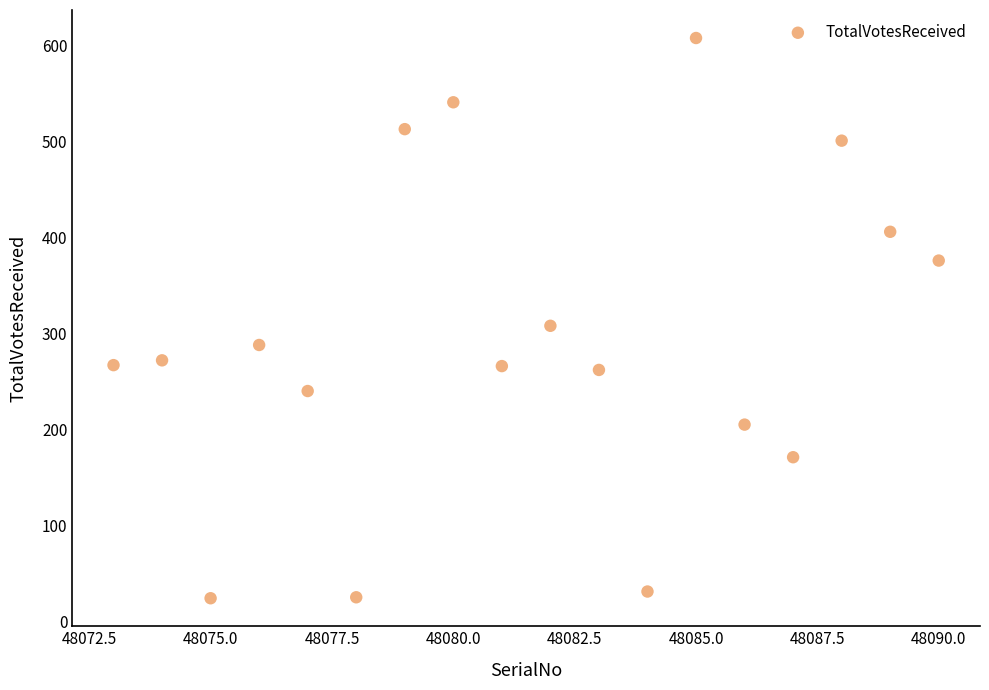

What Y value in the scatter plot is closest to 316?

308